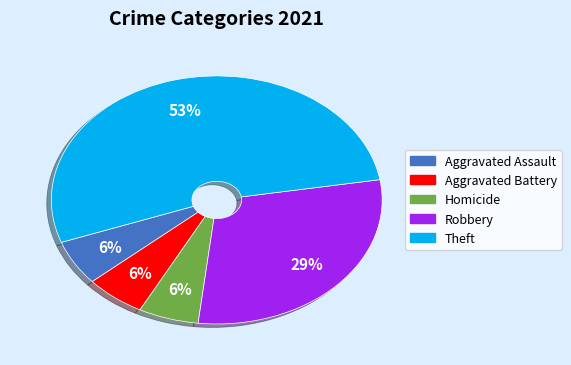

Does any single category account for the majority?

Yes